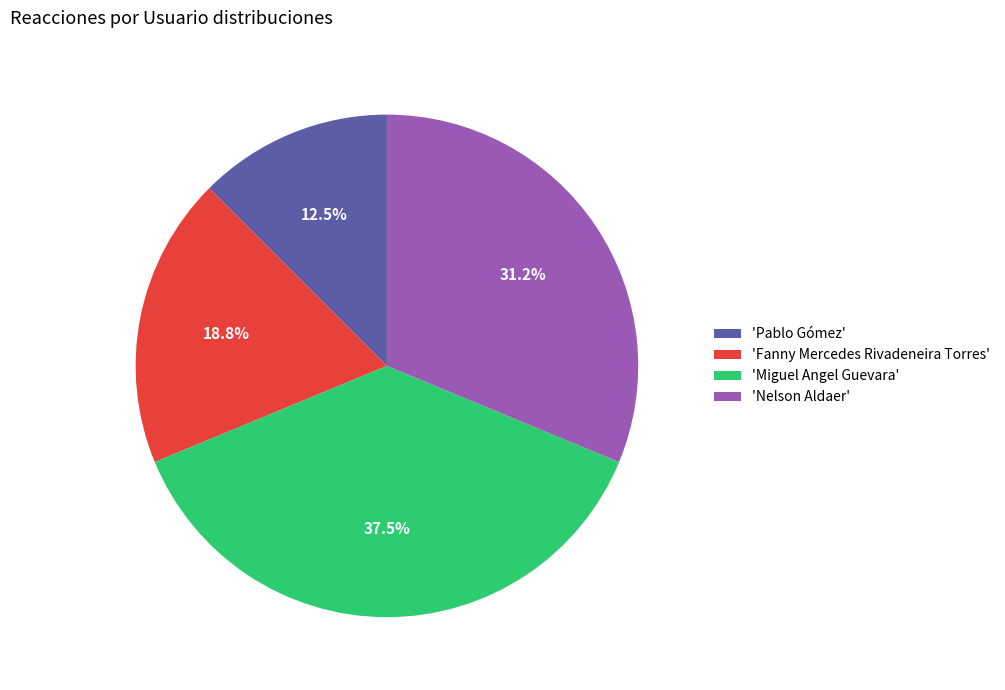

How many slices are in this pie chart?

4